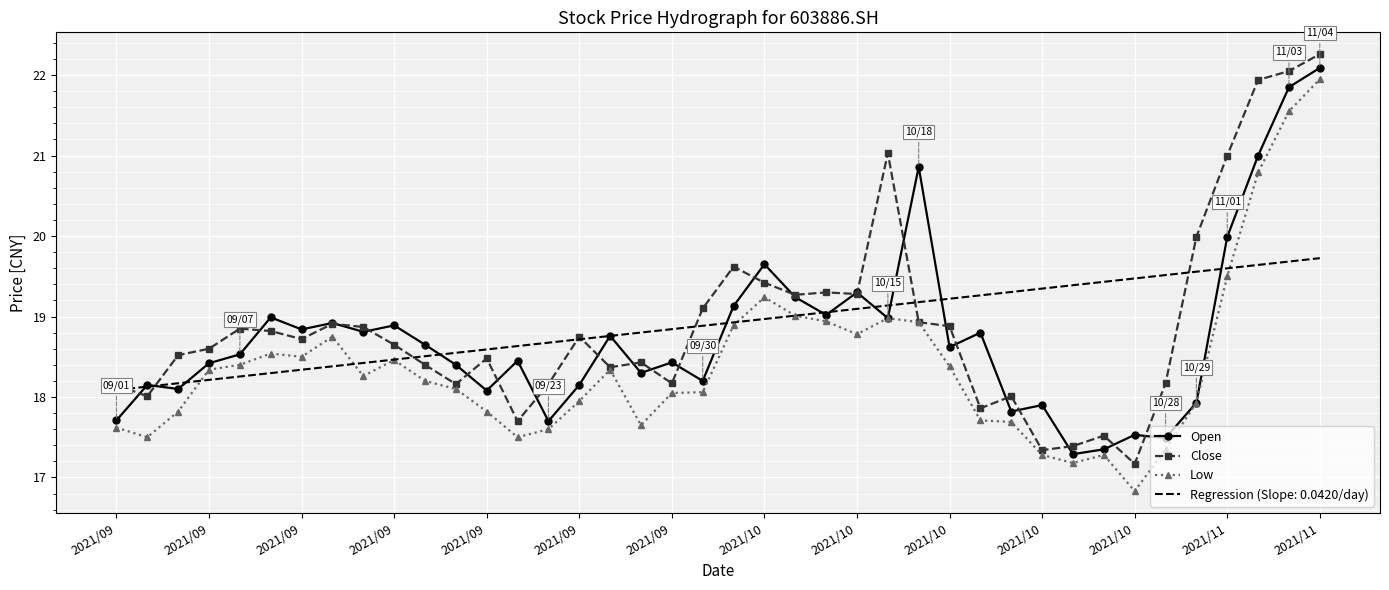

What is the smallest value displayed?

16.8